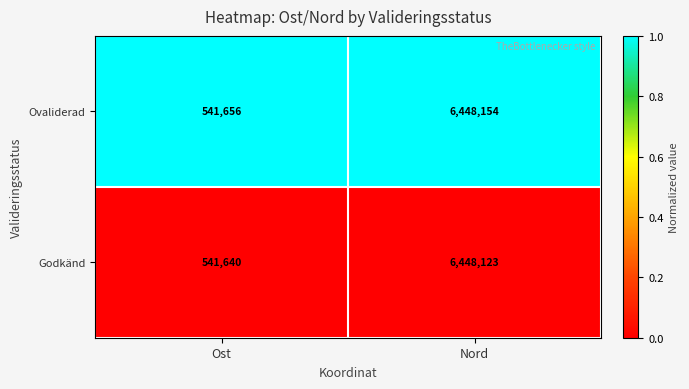

What is the difference between the highest and lowest values at Nord?

31